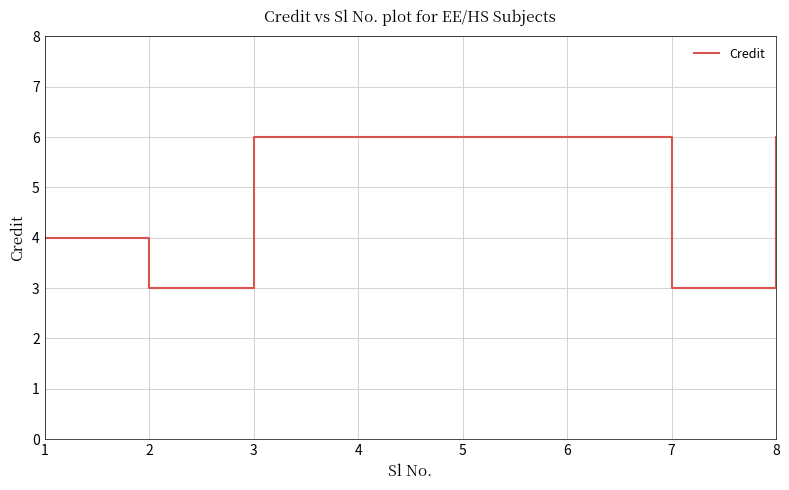

How many series are shown in this chart?

1